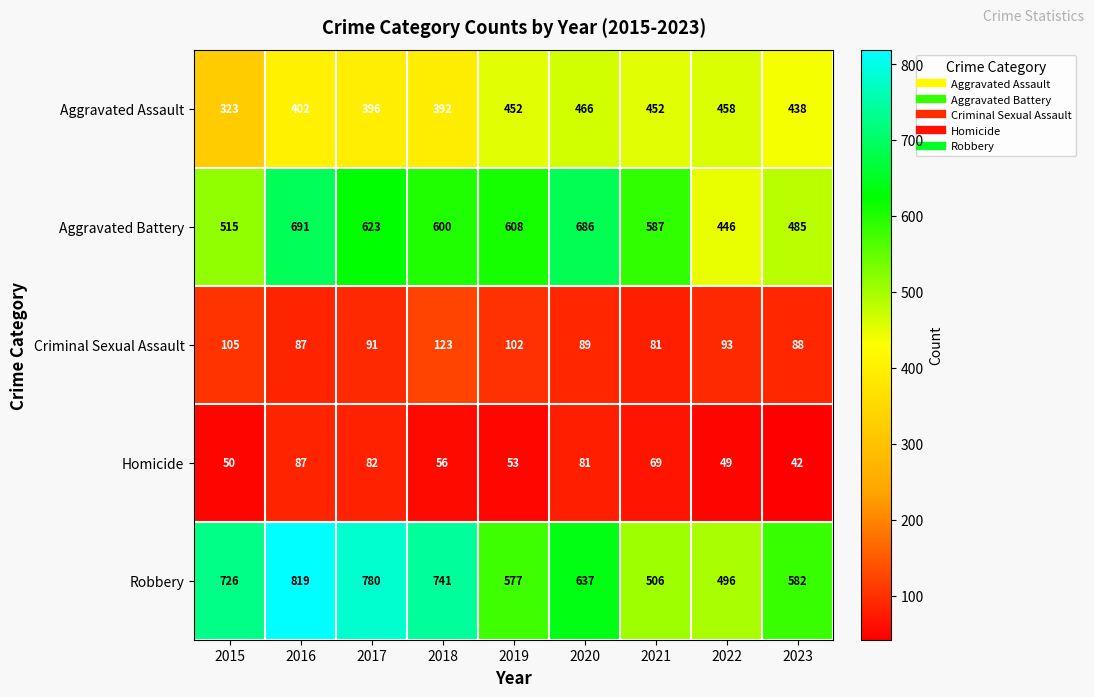

What is the difference between the Aggravated Assault values at 2018 and 2021?

60